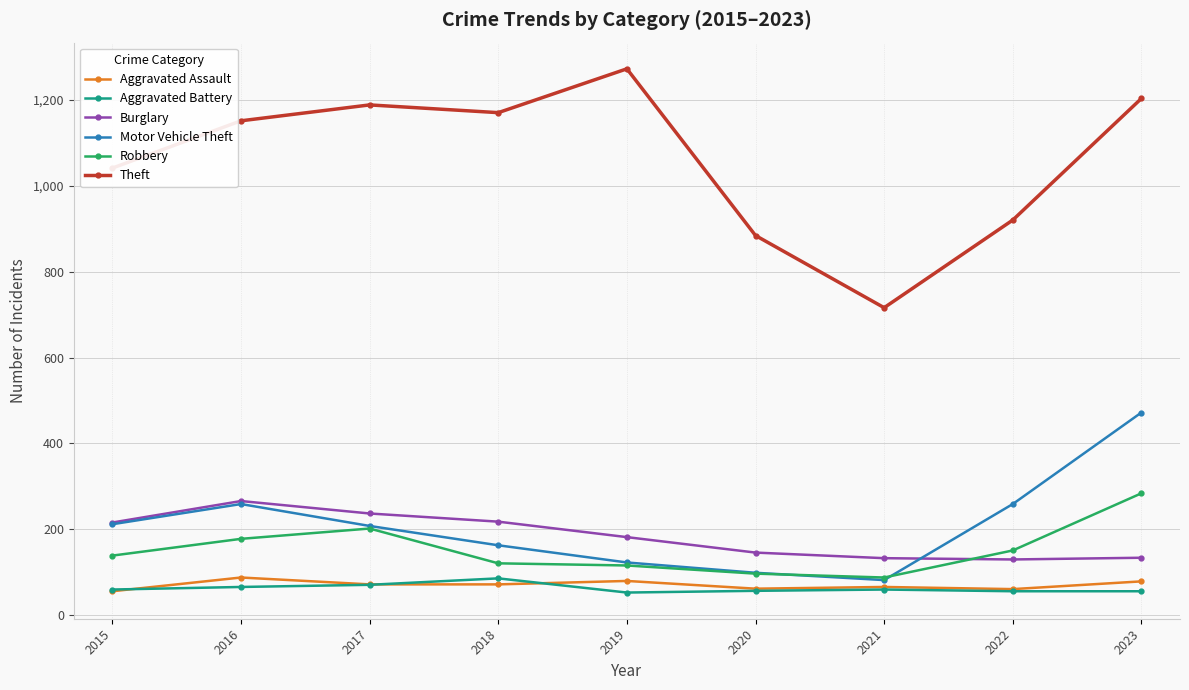

True or false: Theft has a value of 1272 at 2019.

True